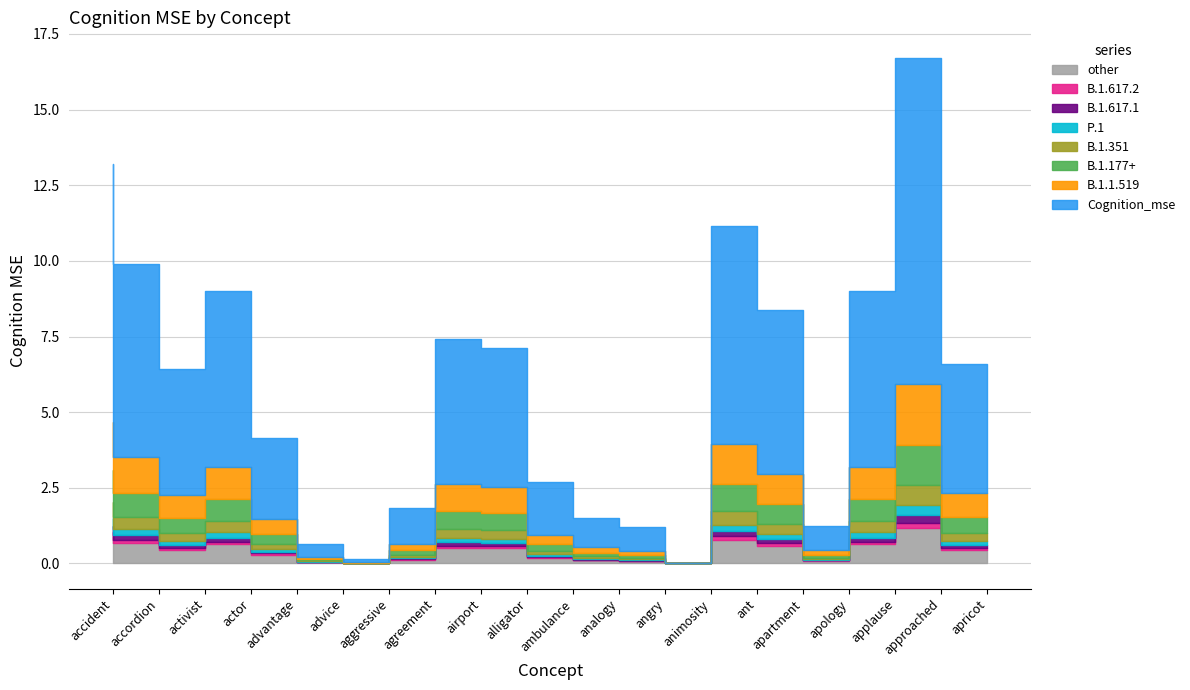

The value at accident is 3.6. True or false?

False